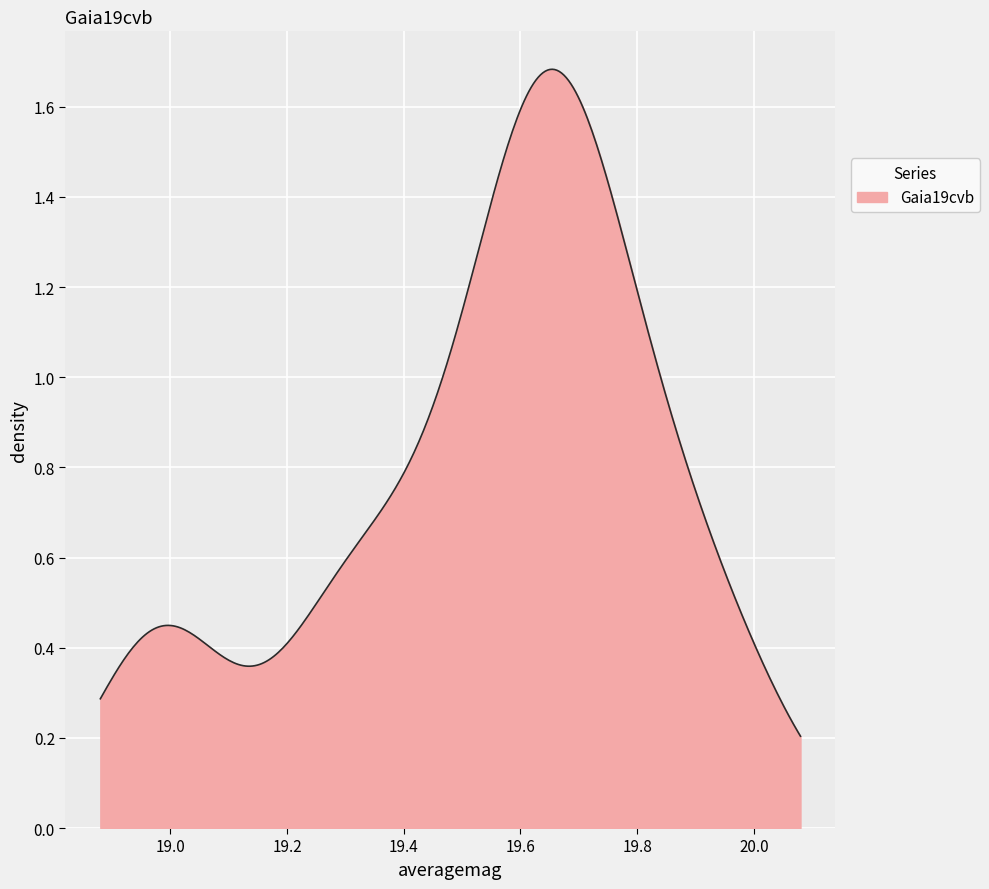

Does the chart display data point markers on the line(s)?

No